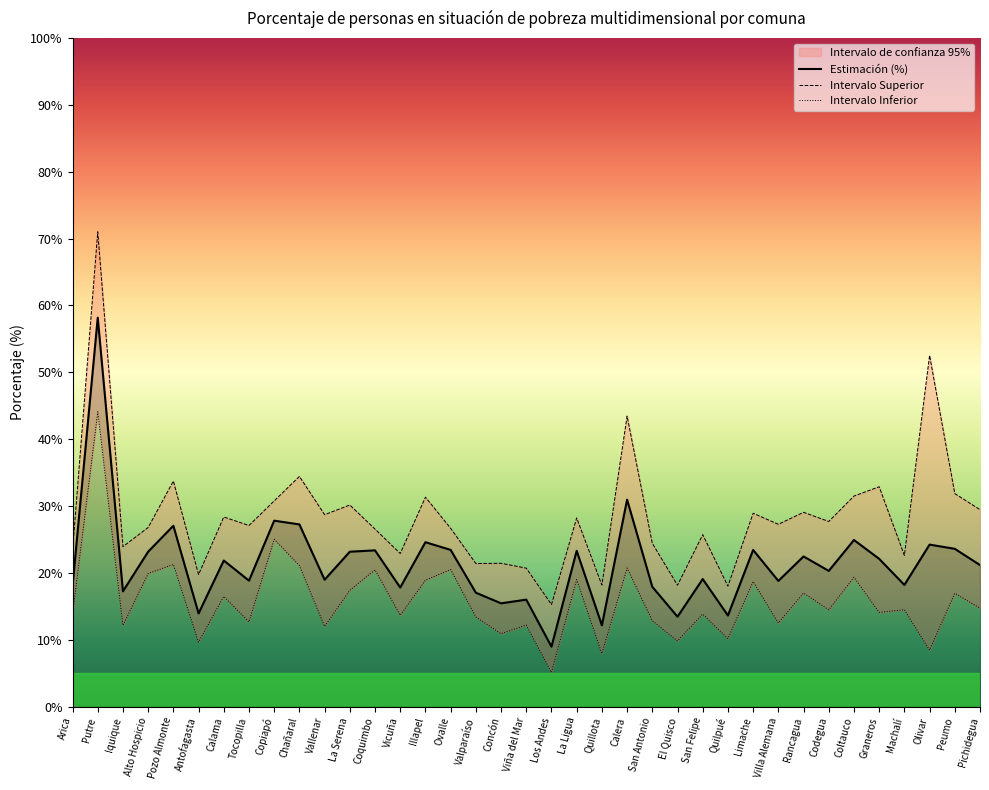

True or false: Estimación (%) and Intervalo Inferior cross at least once.

False